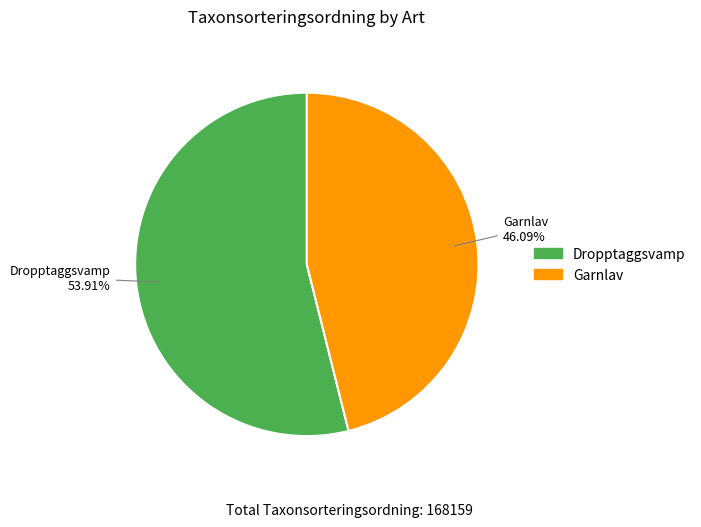

Which slice is the largest?

Dropptaggsvamp